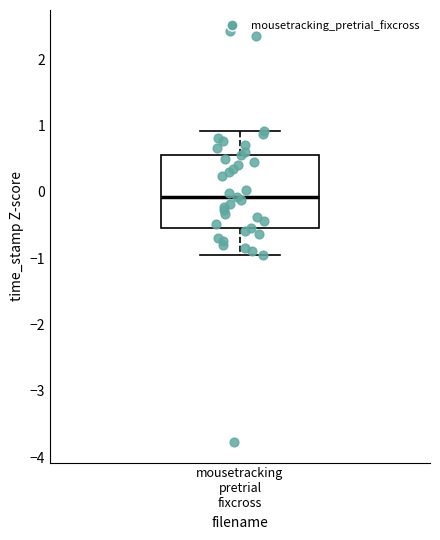

Transcribe this box plot: give where the median line is, the range the box spans, and where the two whiskers end, as read against the y-axis. The values are not printed on the chart, so give them approximately, as read against the axis.

median -0.1, box -0.5 to 0.6, whiskers -1.0 to 0.9